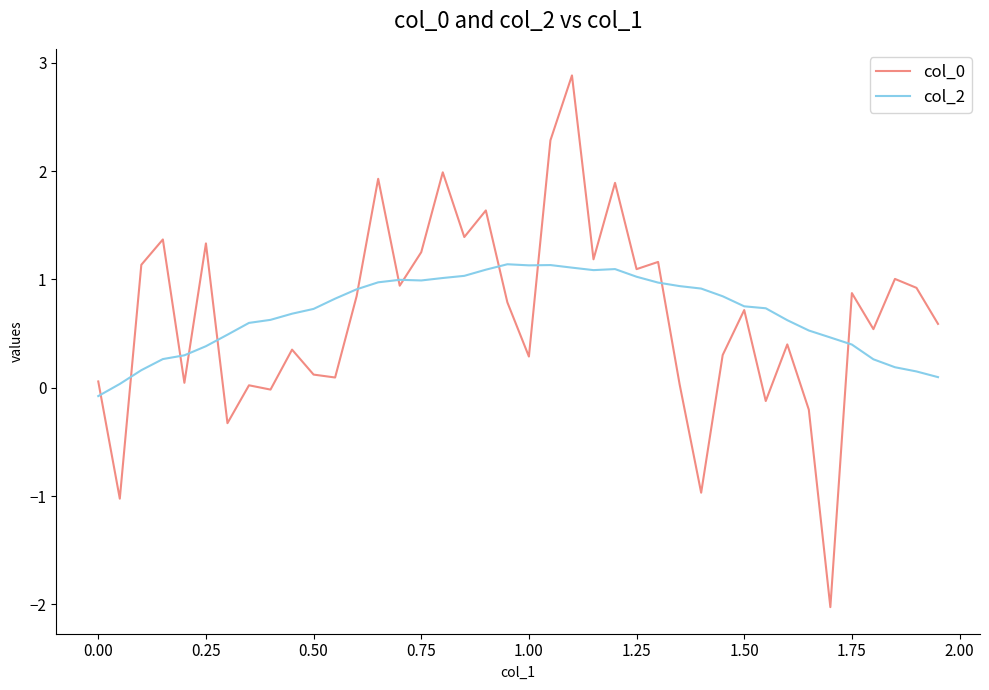

What is the smallest value displayed?

-2.0